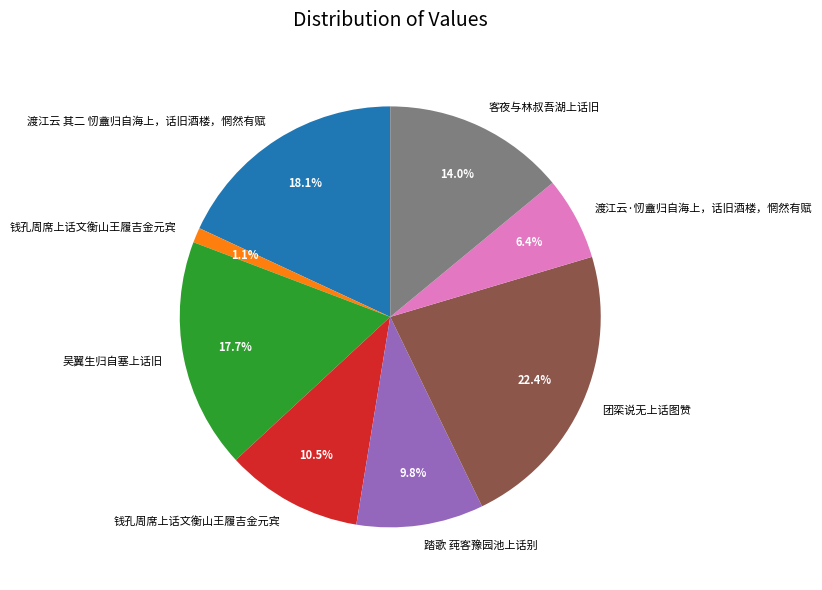

To the nearest percent, what is the average slice percentage?

12%